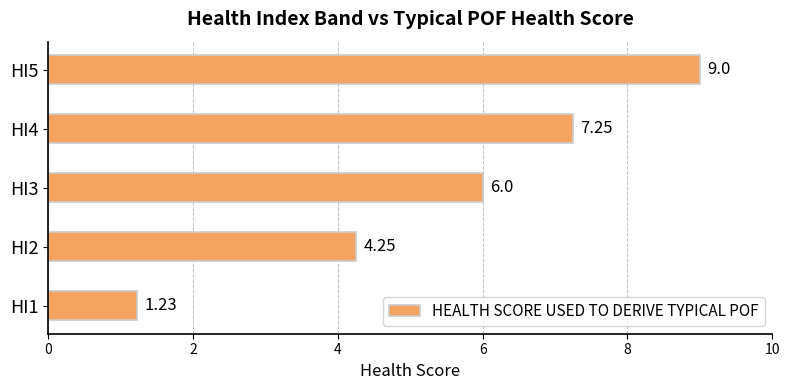

Count the number of categories in the chart.

5